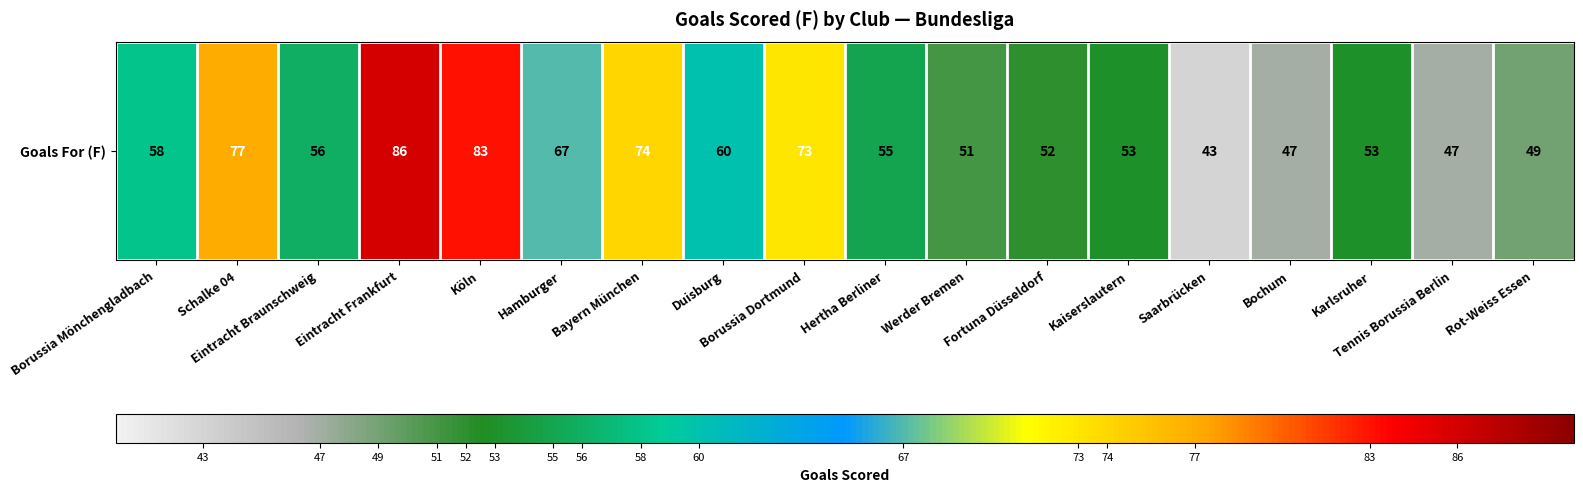

Reading right to left, extract all data points from this chart.

49	47	53	47	43	53	52	51	55	73	60	74	67	83	86	56	77	58